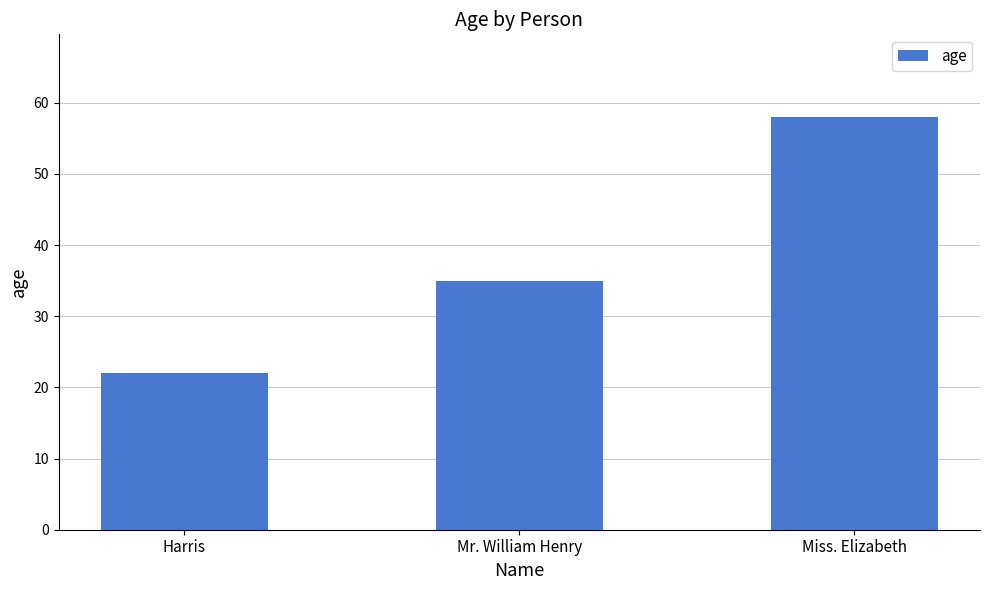

List the labels in order of value, smallest first.

Harris, Mr. William Henry, Miss. Elizabeth